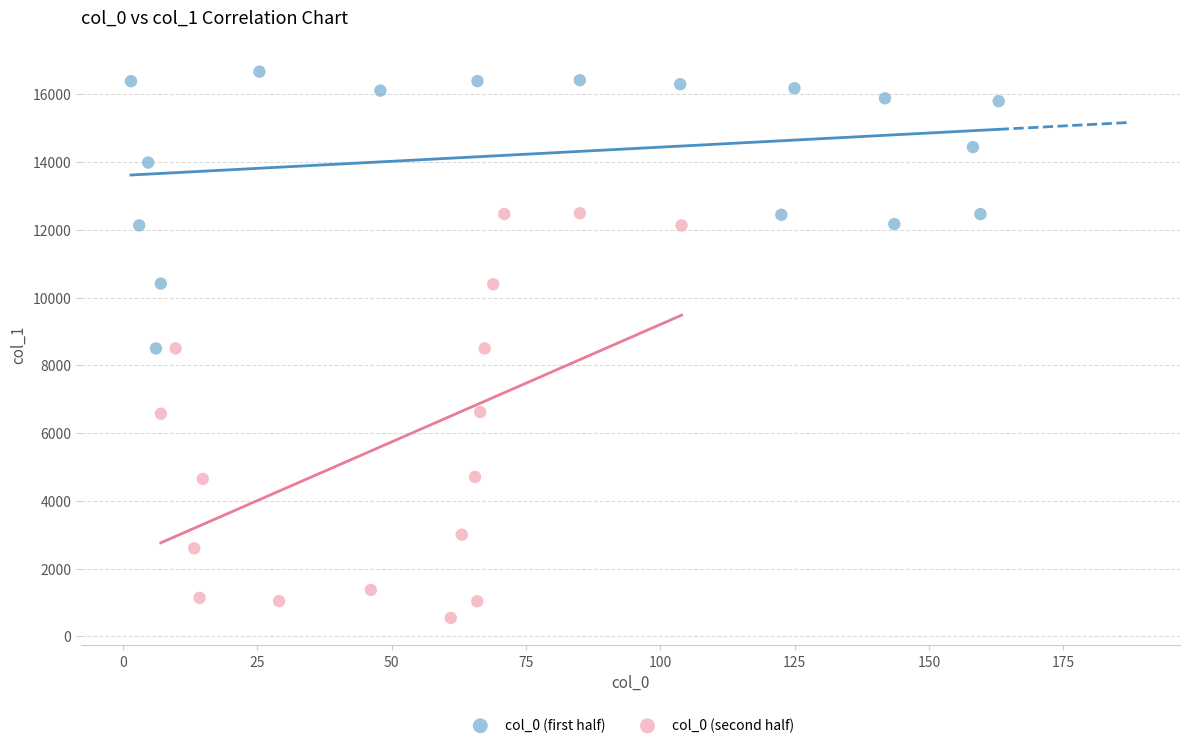

Which series contains the lowest Y value?

col_0 (second half)